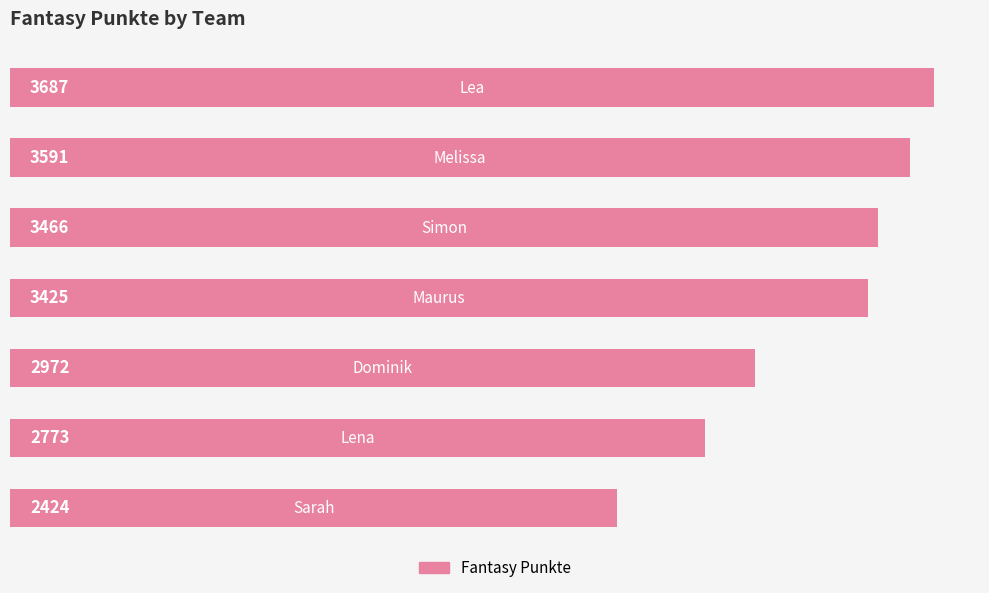

Are the bars grouped side by side (vs. stacked)?

No